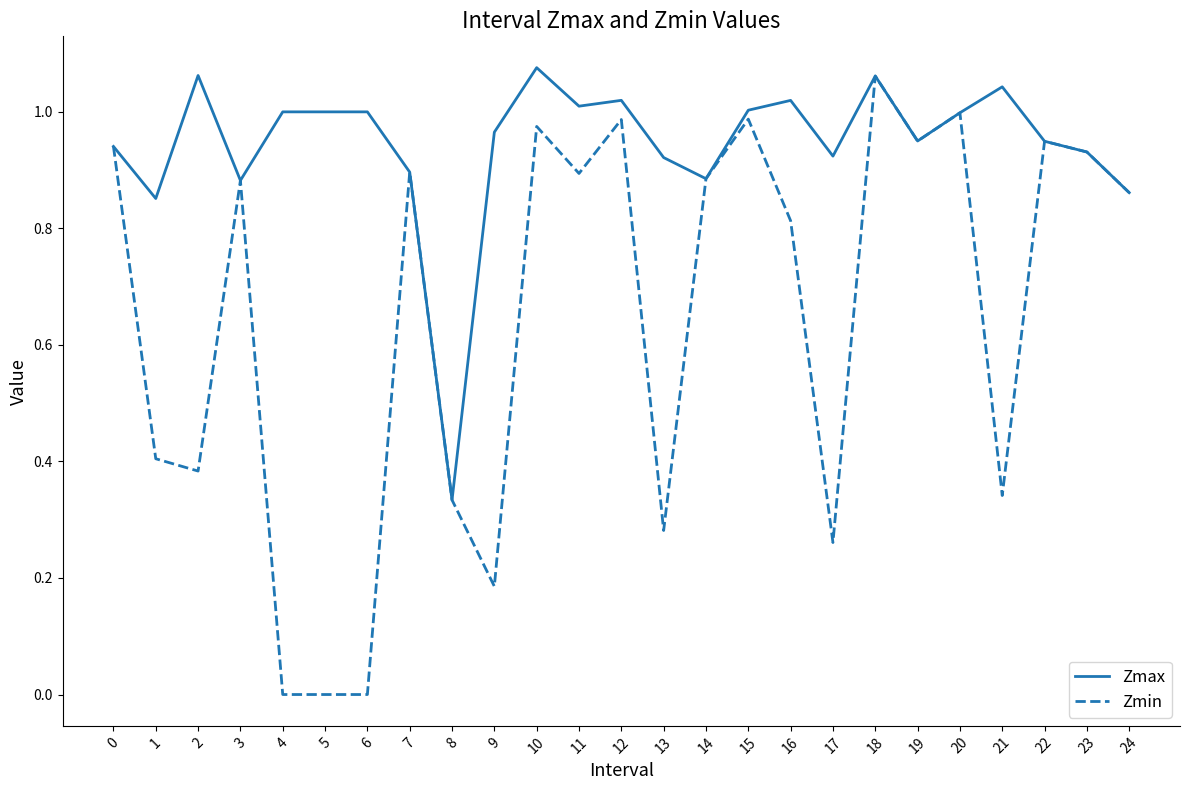

Which series has the largest range (max minus min)?

Zmin